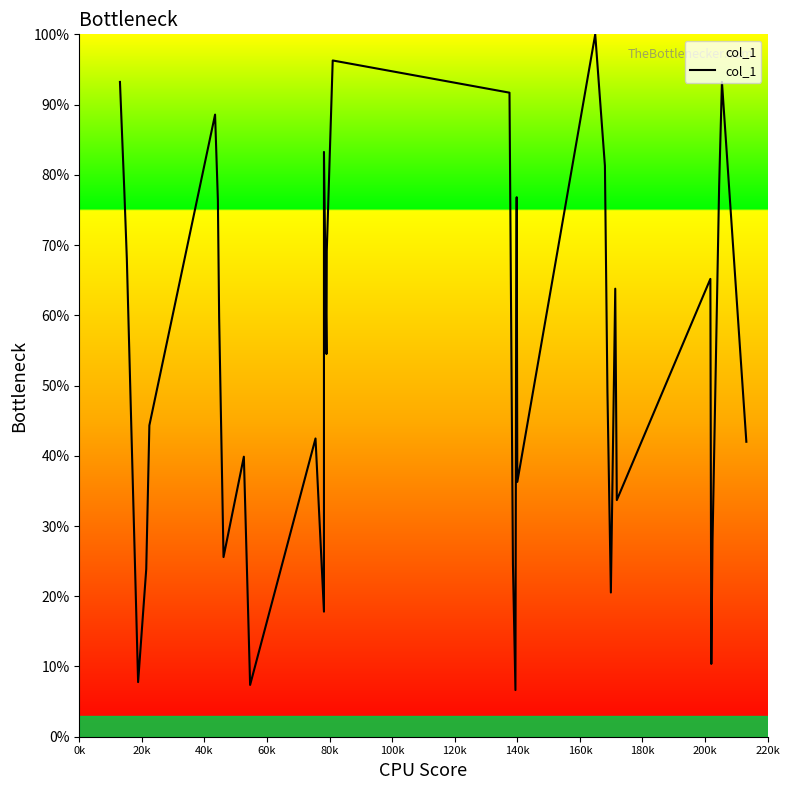

What is the sum of all values?

1930.6